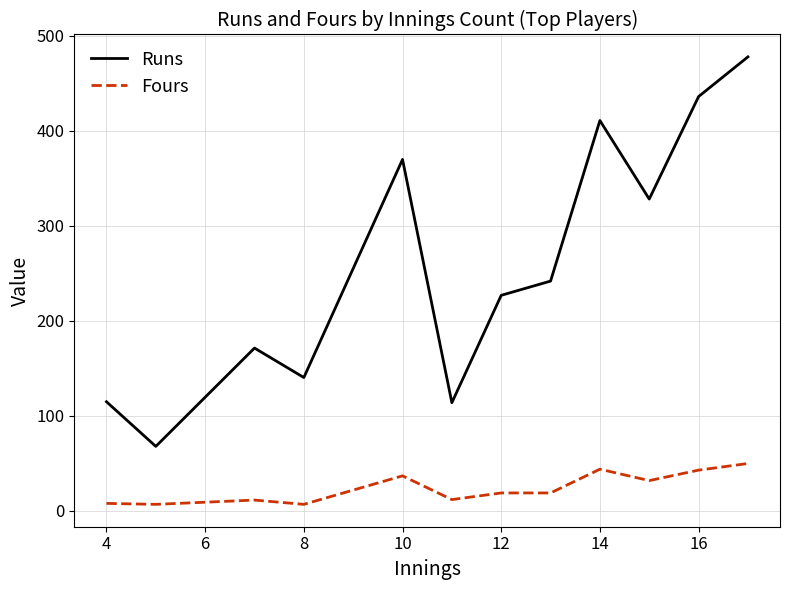

What is the minimum value for Runs?

68.0